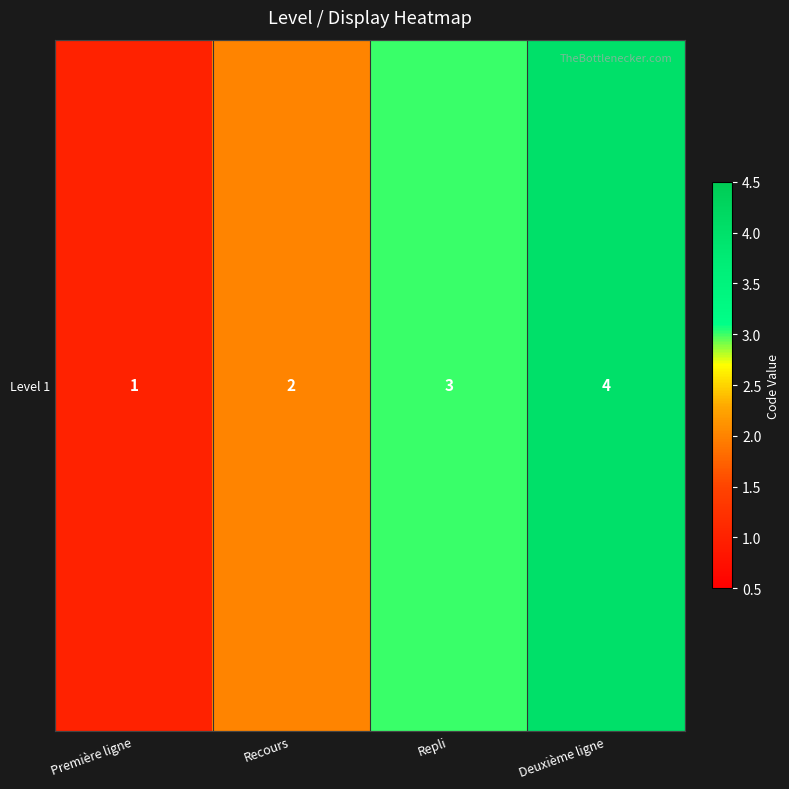

What is the approximate value at Deuxième ligne?

4